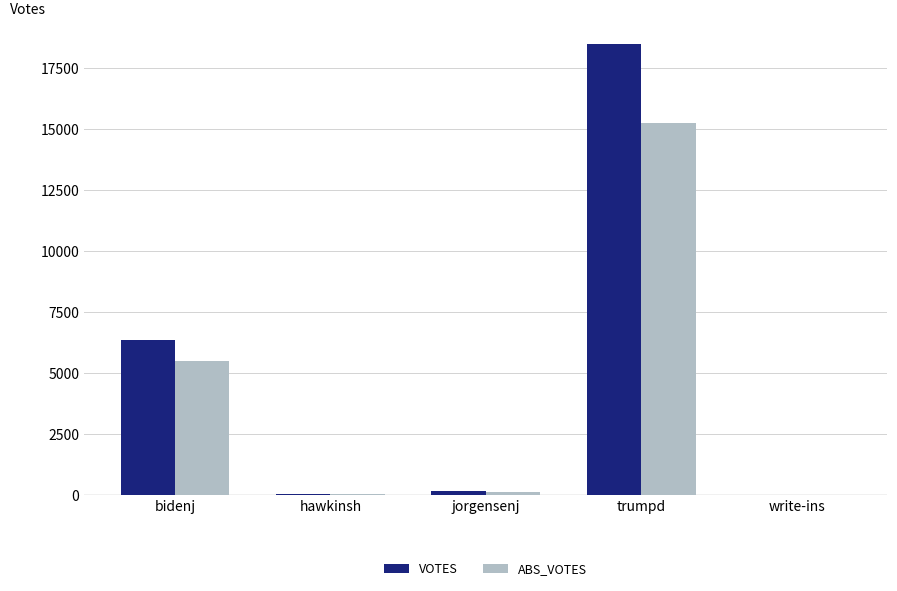

Count the number of categories in the chart.

5